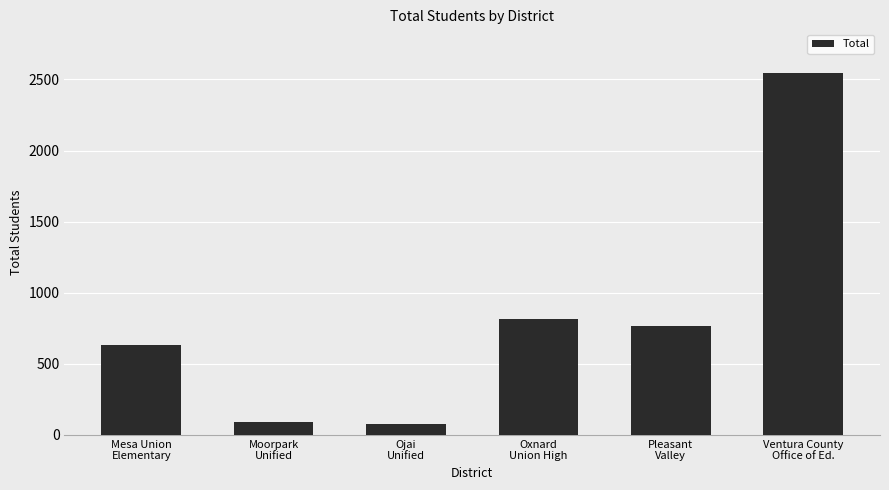

What is the difference between the second highest and second lowest values?

721